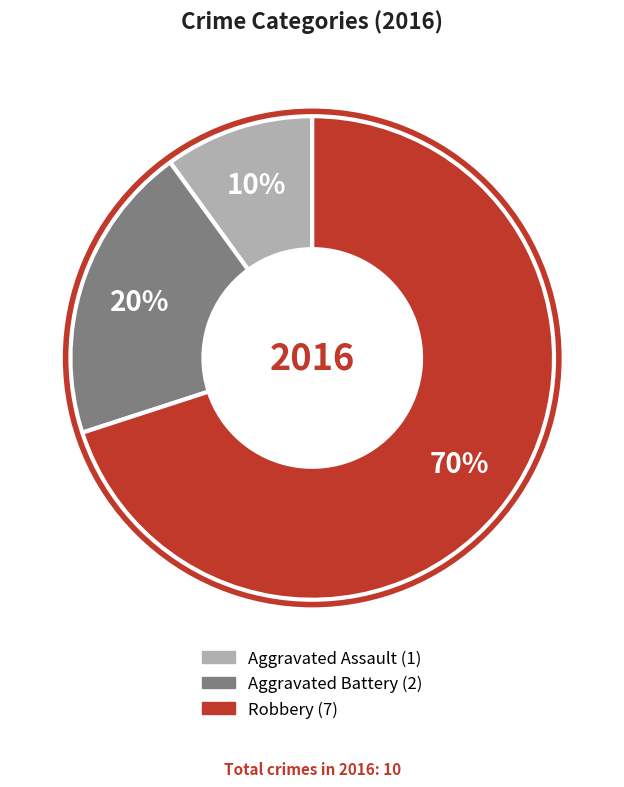

How many segments does this pie chart have?

3